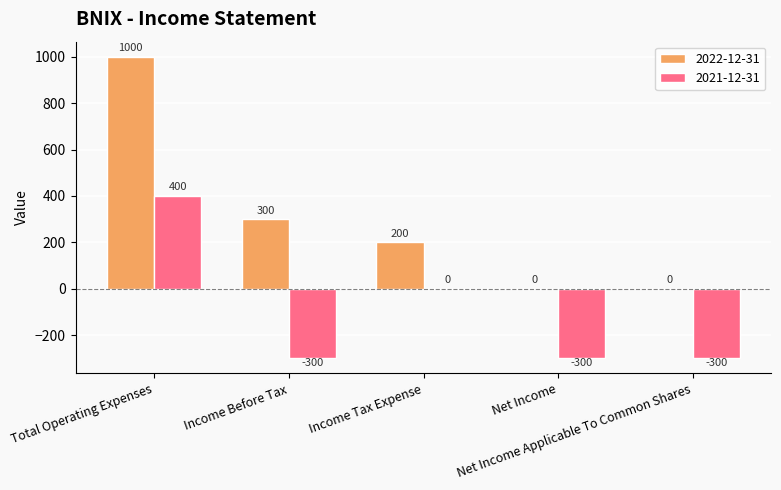

What is the spread (max minus min) of values at Net Income Applicable To Common Shares?

300